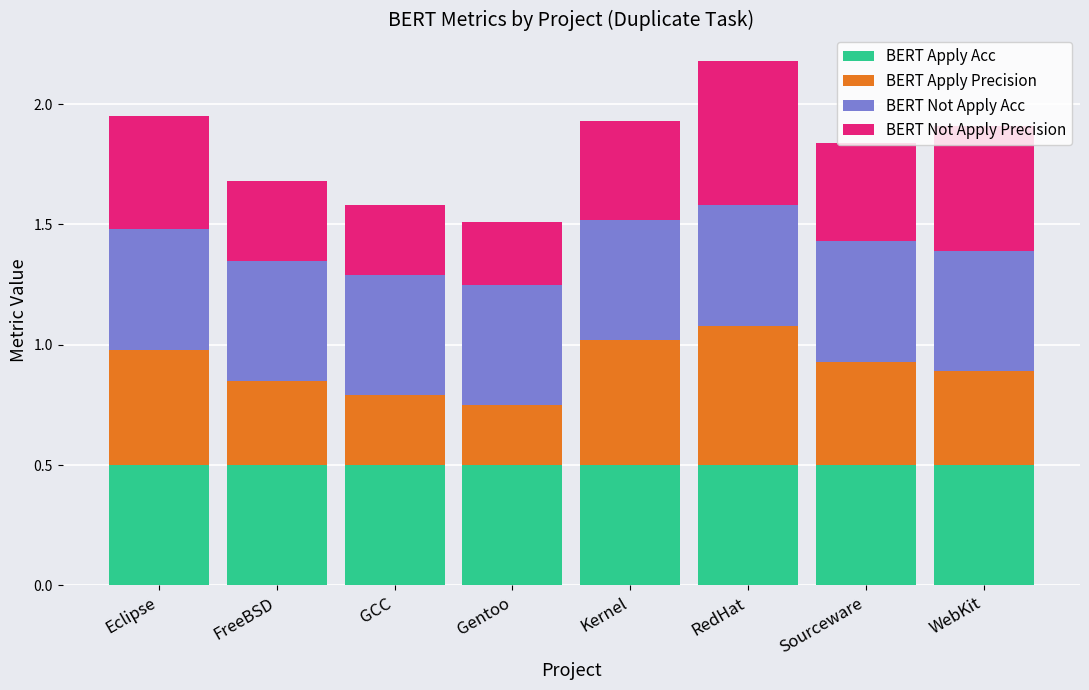

What are all the series names shown in the legend?

BERT Apply Acc, BERT Apply Precision, BERT Not Apply Acc, BERT Not Apply Precision